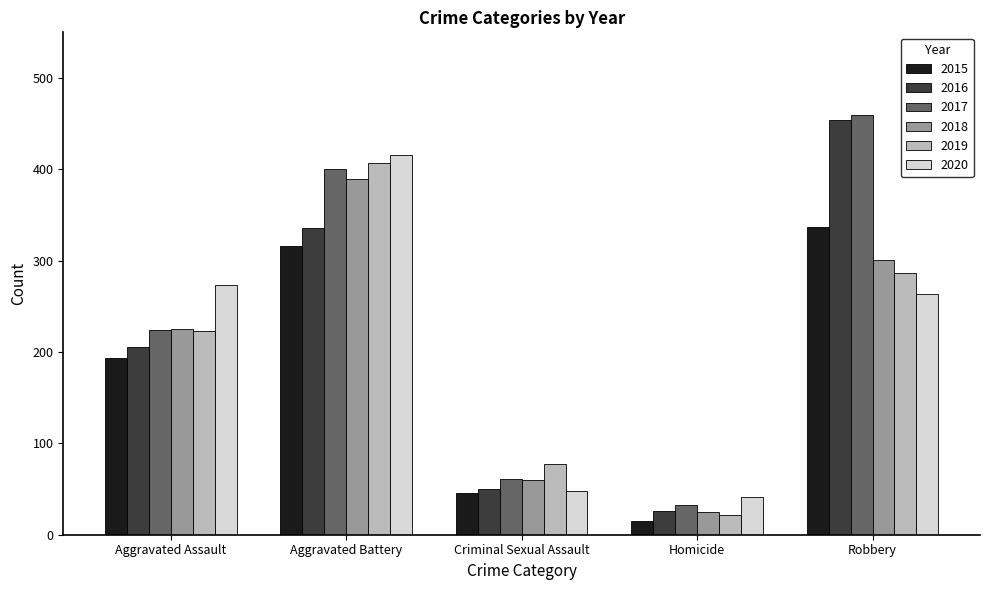

Reading left to right, extract all data points from this chart.

2015: 194	316	46	15	337
2016: 206	336	50	26	454
2017: 224	400	61	33	460
2018: 225	389	60	25	301
2019: 223	407	77	22	287
2020: 273	416	48	41	263